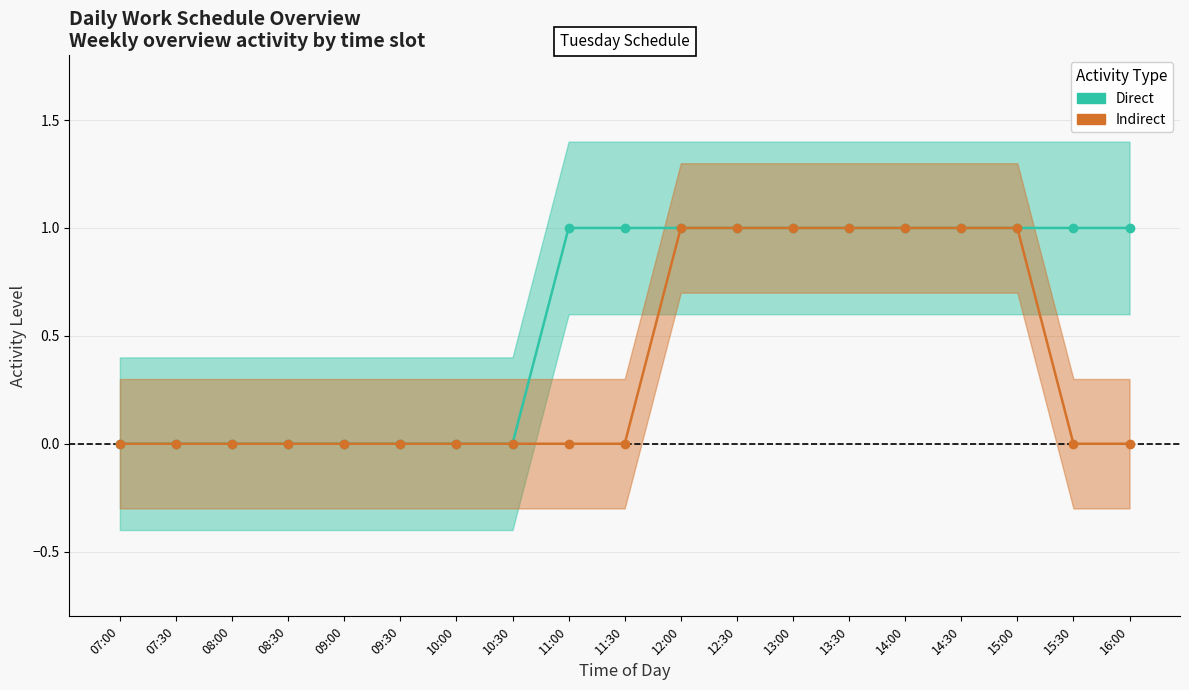

The Direct series shows 1 at 15:00. True or false?

True